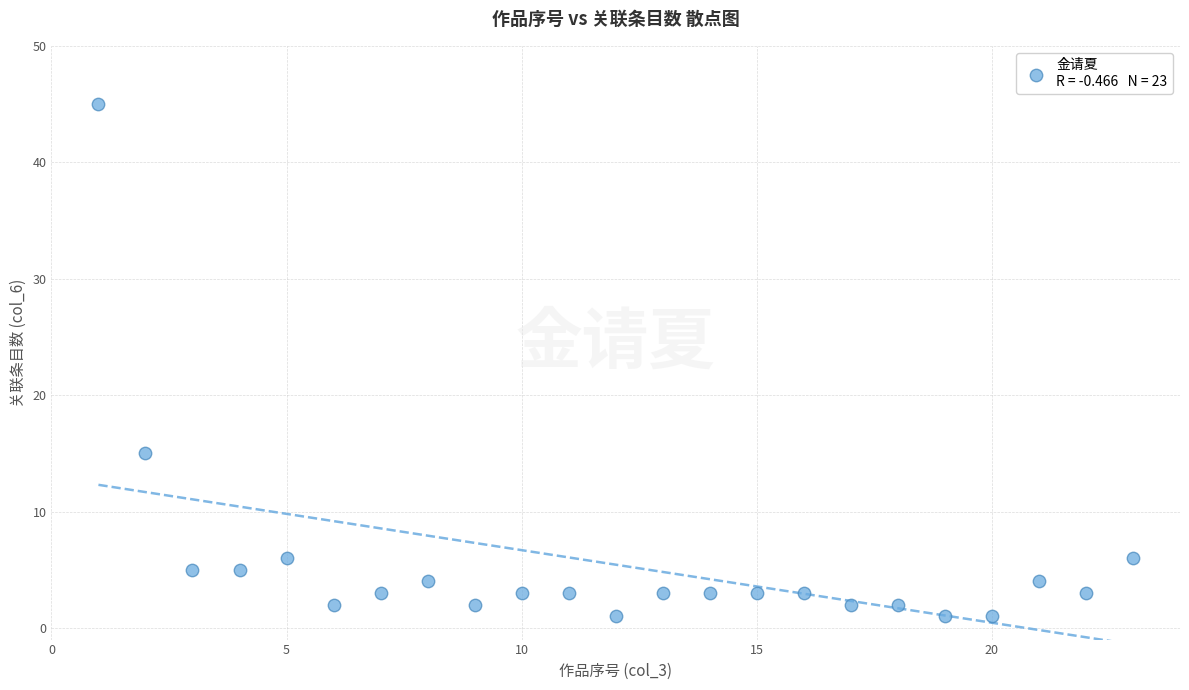

What is the range of X values (max minus min)?

22